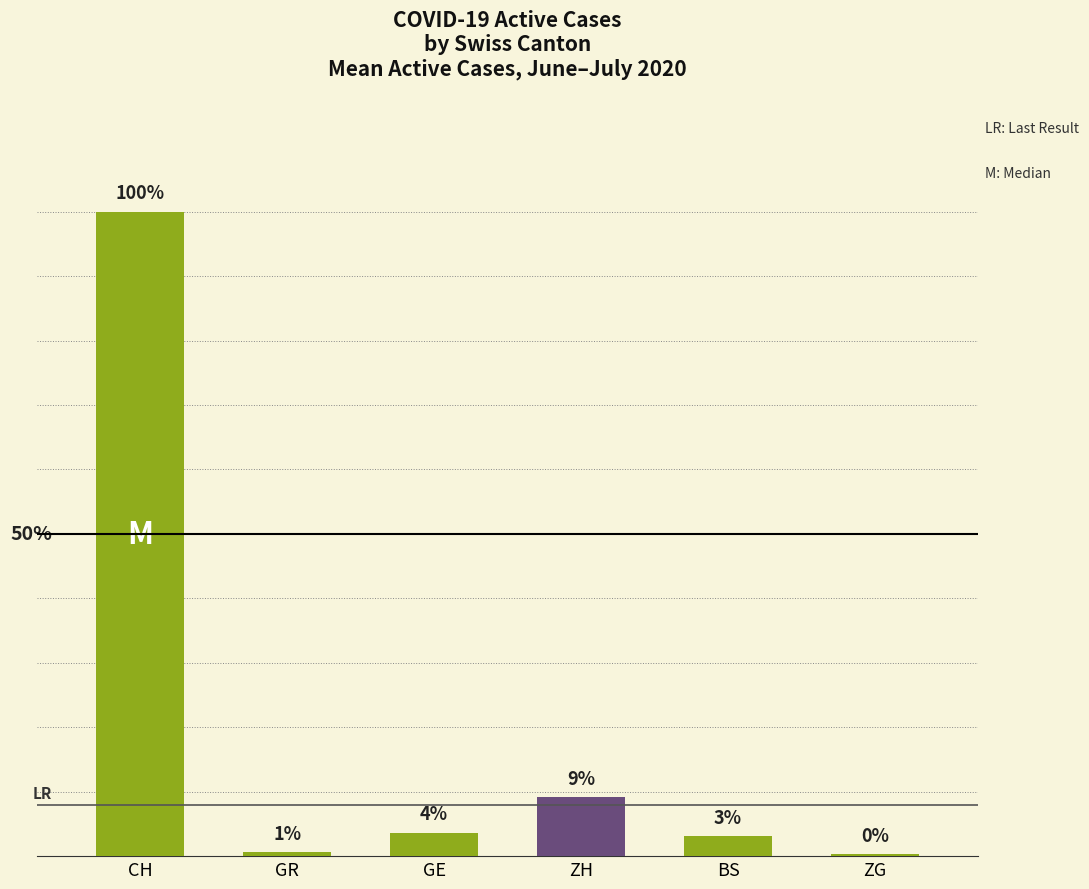

Are the bars horizontal?

No